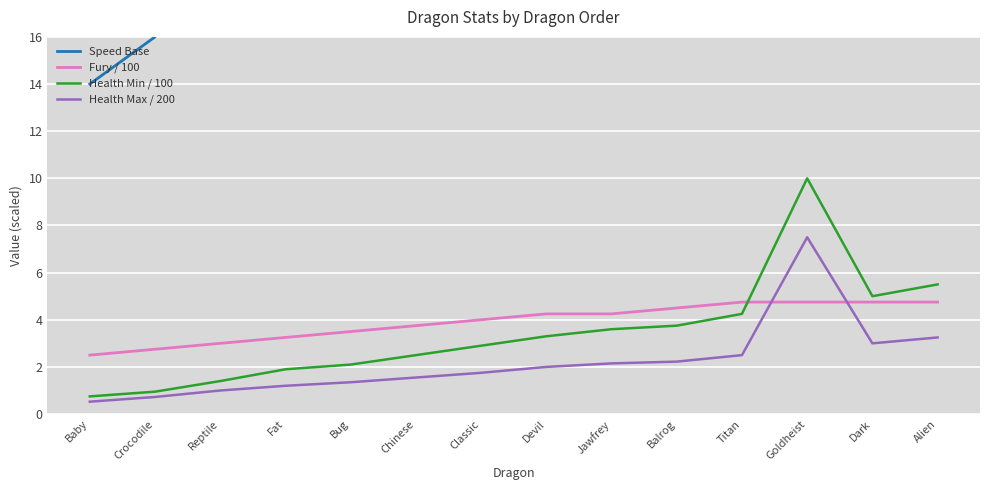

What are all the series names shown in the legend?

Speed Base, Fury / 100, Health Min / 100, Health Max / 200